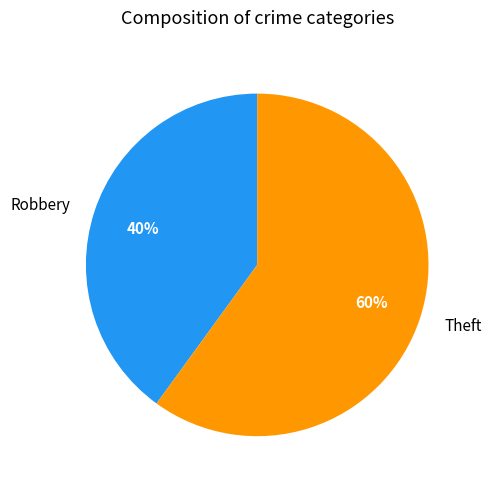

To the nearest percent, what percentage of the pie is Robbery?

40%